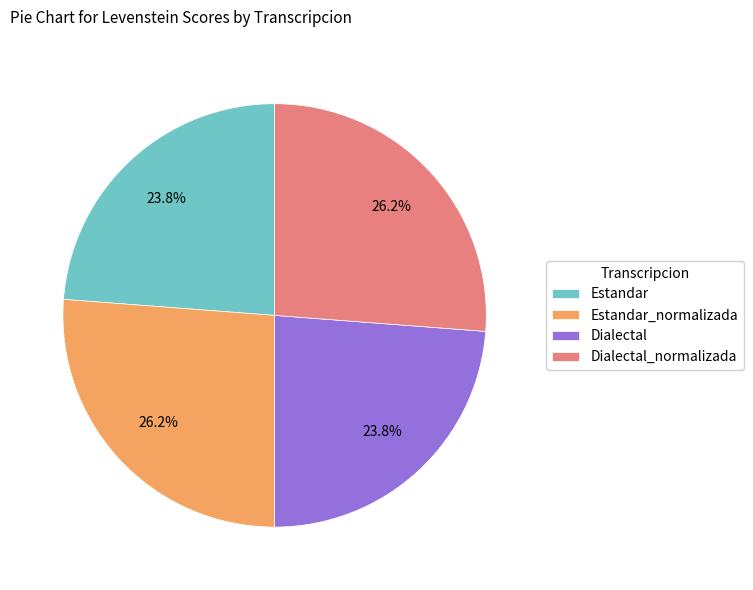

Combined, what portion of the pie is Dialectal and Estandar_normalizada?

50.0%